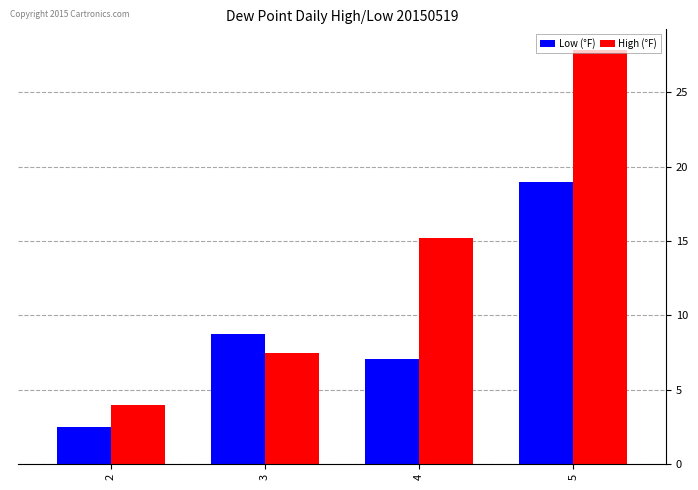

Between 2 and 4, which series saw the biggest shift?

High (°F)